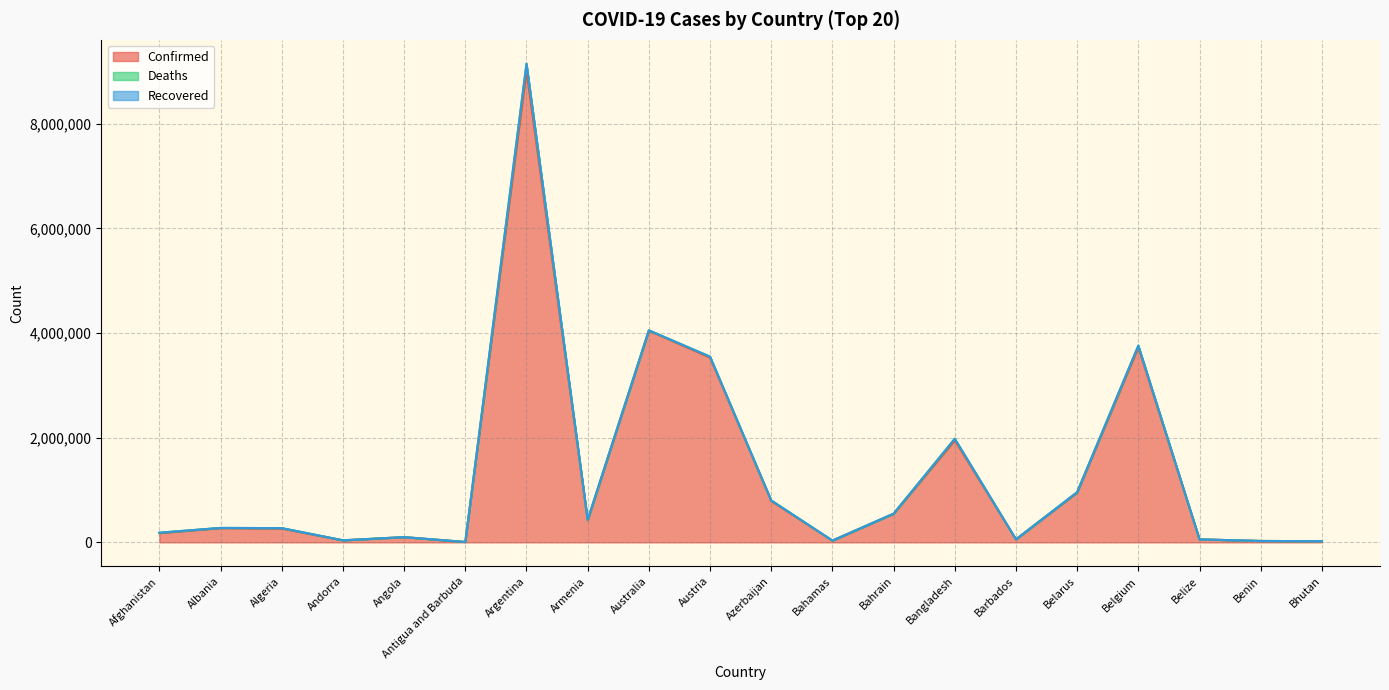

At which category does the chart reach its peak across all series?

Argentina